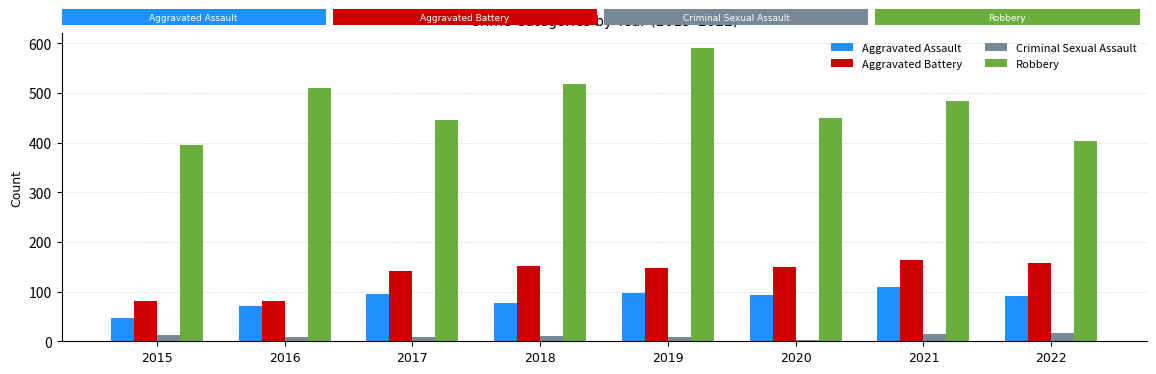

At which category does the chart reach its peak across all series?

2019